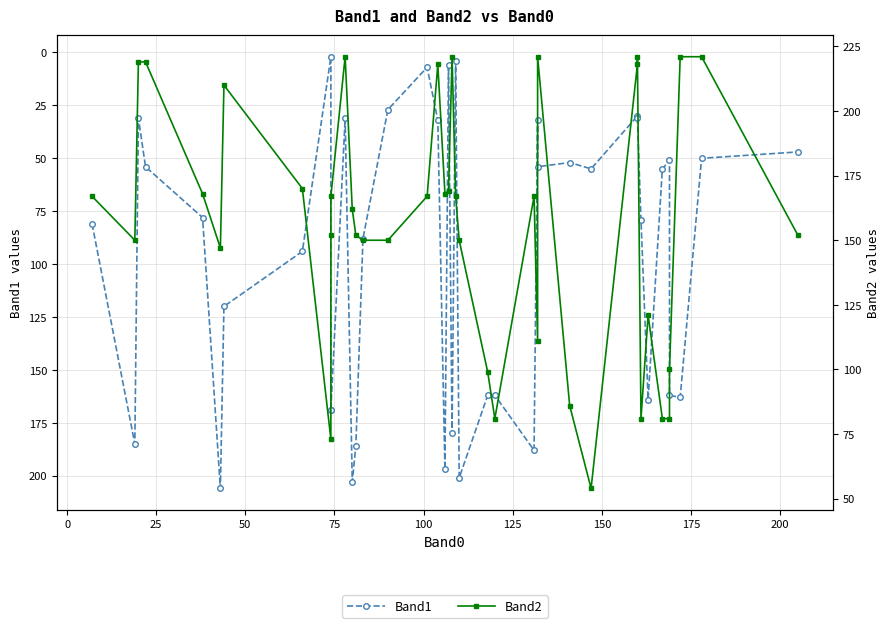

What is the value of the Band1 point at the 11th from the left?

169